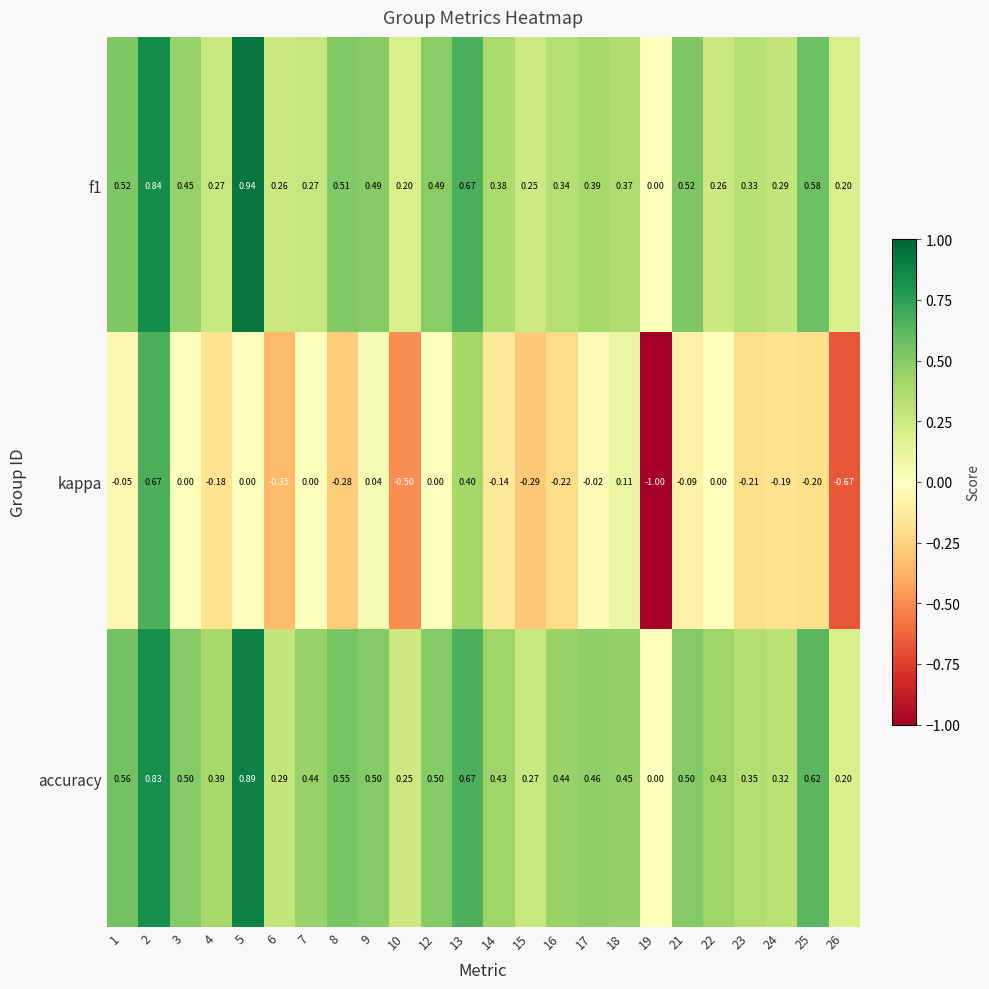

Is the value of f1 at 26 greater than the value of accuracy at 13?

No